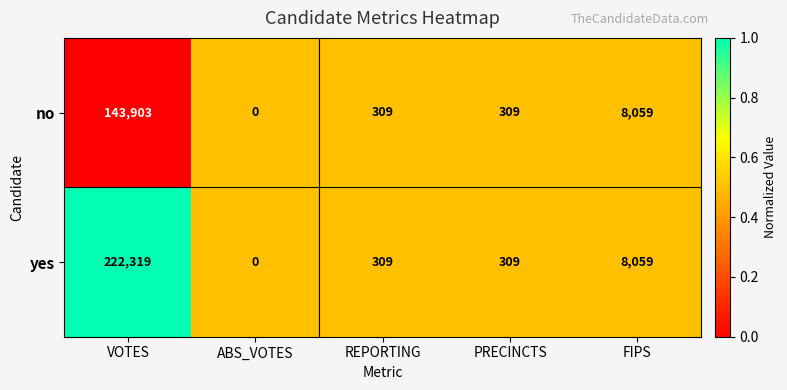

What is the sum of the yes values at FIPS and PRECINCTS?

8368